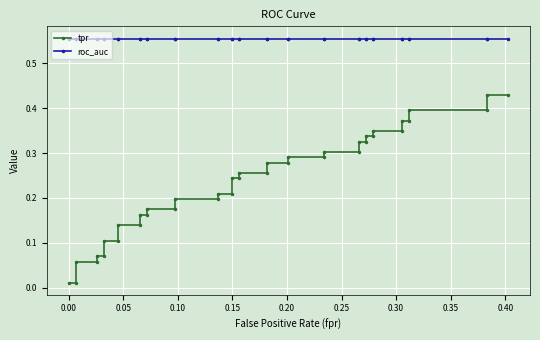

Which series has the largest range (max minus min)?

tpr